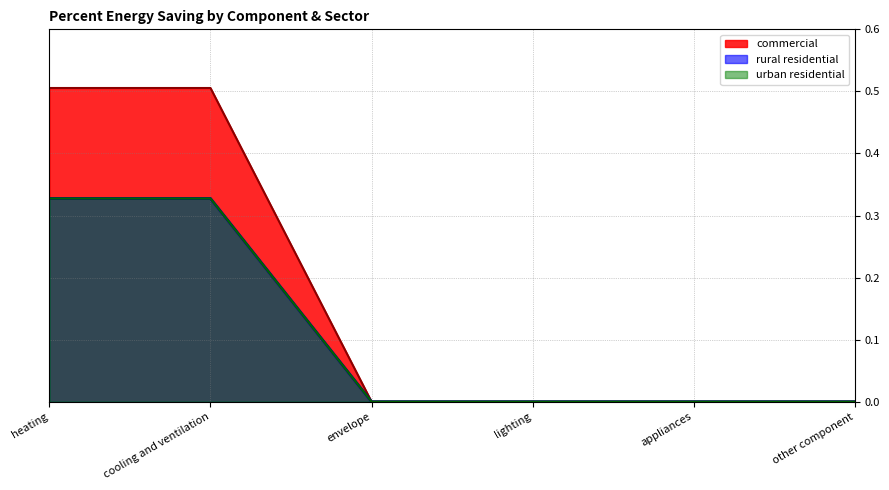

At other component, list the series in order from largest to smallest.

urban residential, rural residential, commercial